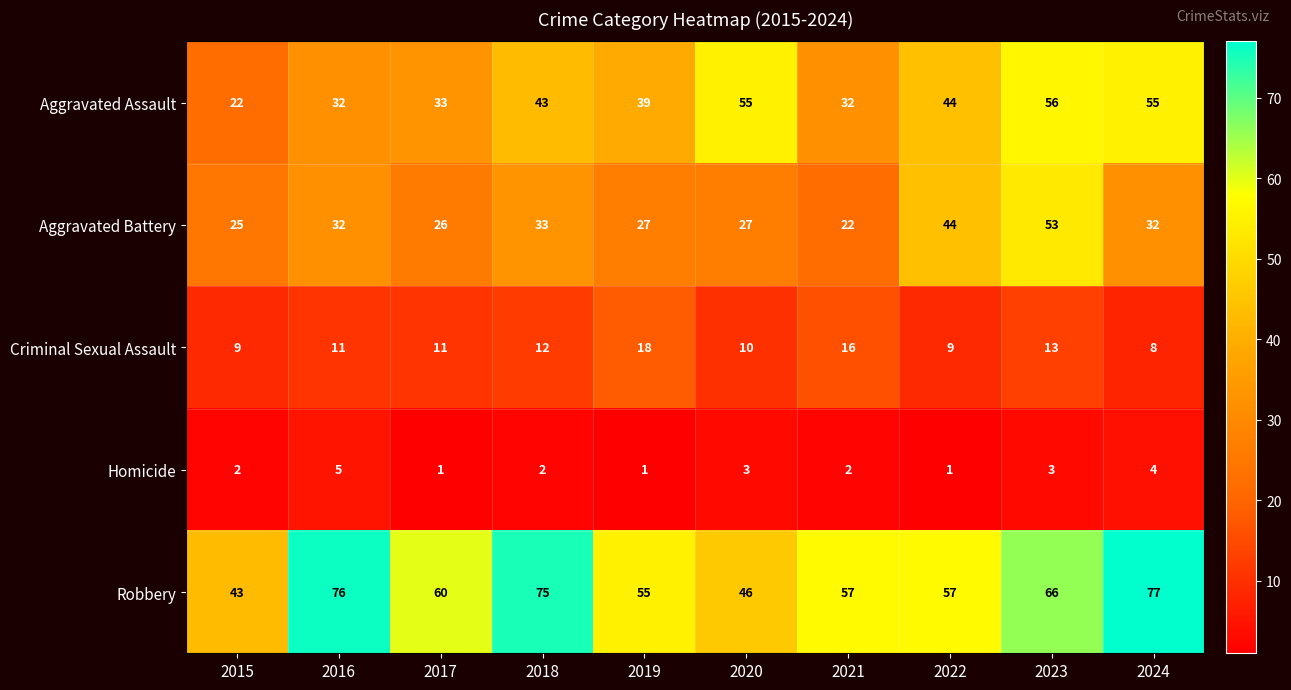

What is the average value of the Robbery series?

61